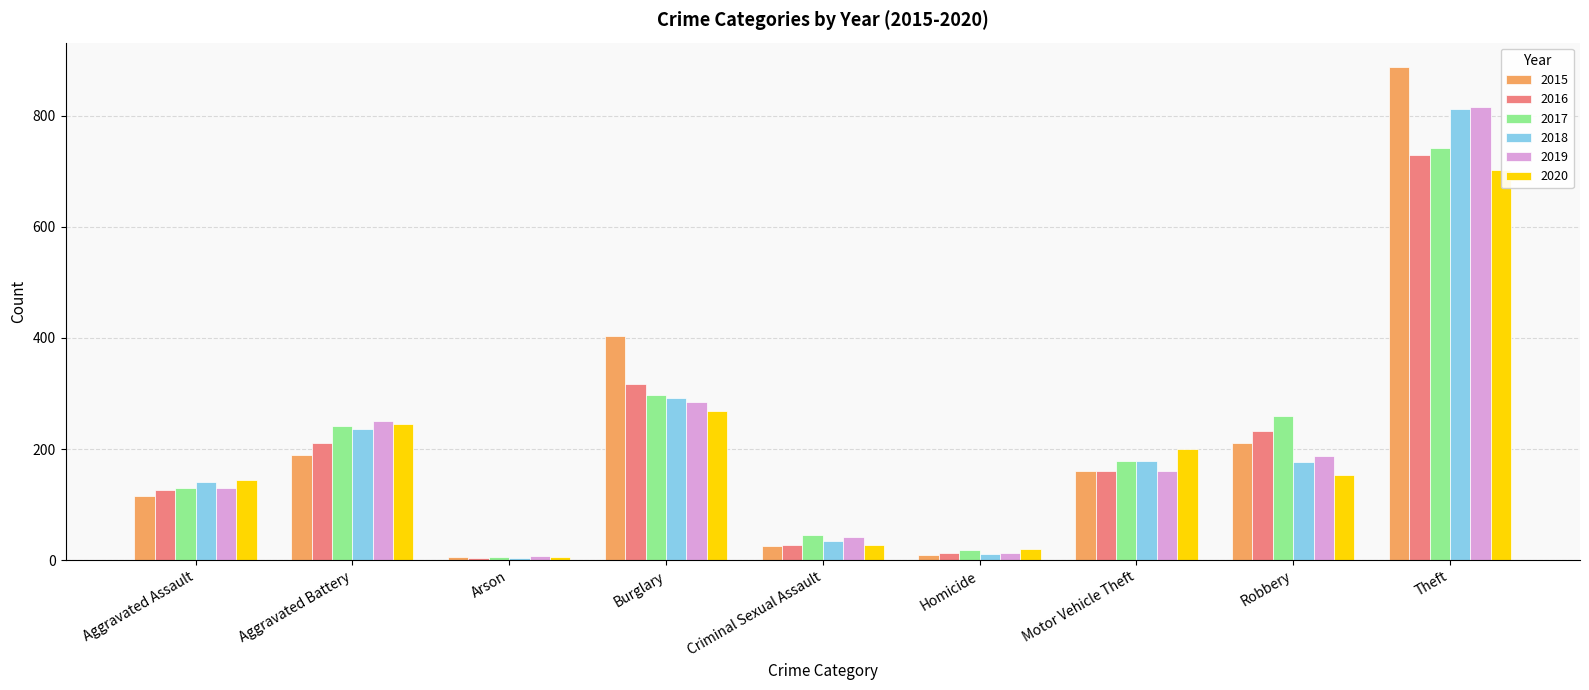

What is the sum of all 2016 values?

1820